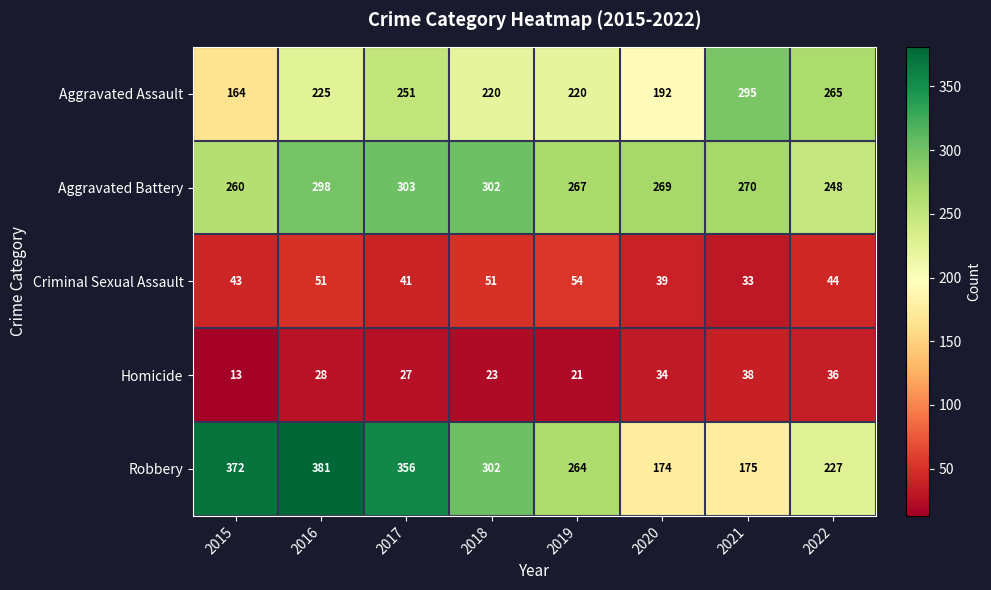

List the series in order of their peak value, lowest first.

Homicide, Criminal Sexual Assault, Aggravated Assault, Aggravated Battery, Robbery